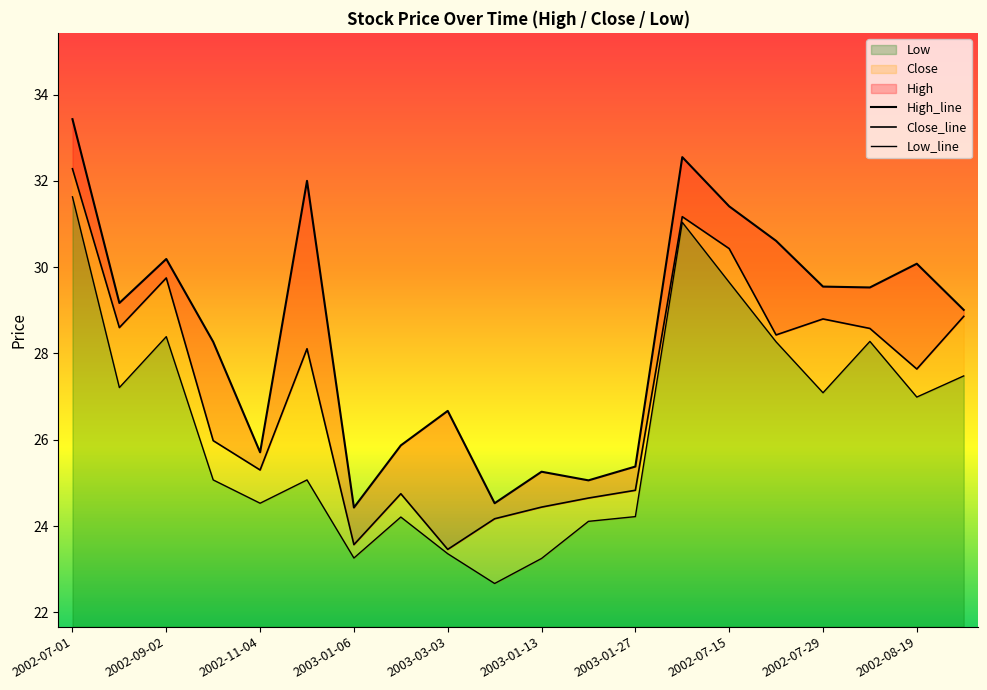

What is the label of the 2nd point from the right?

2002-08-19